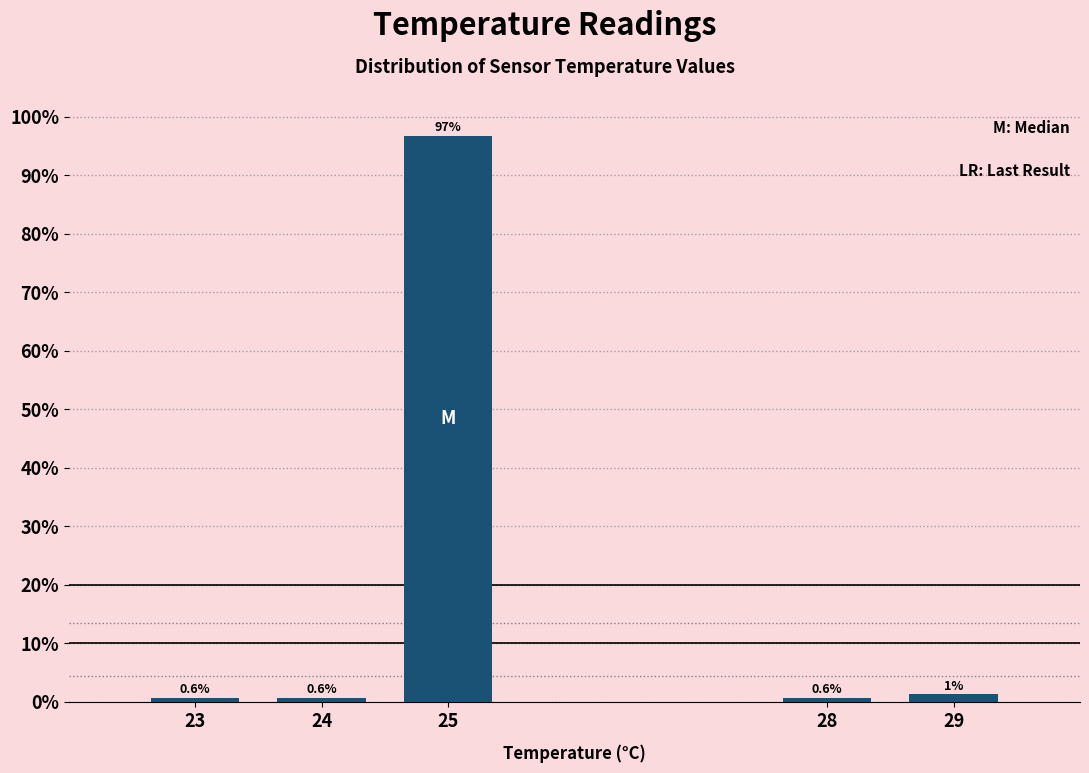

Reading left to right, extract all data points from this chart.

0.6	0.6	96.8	0.6	1.3